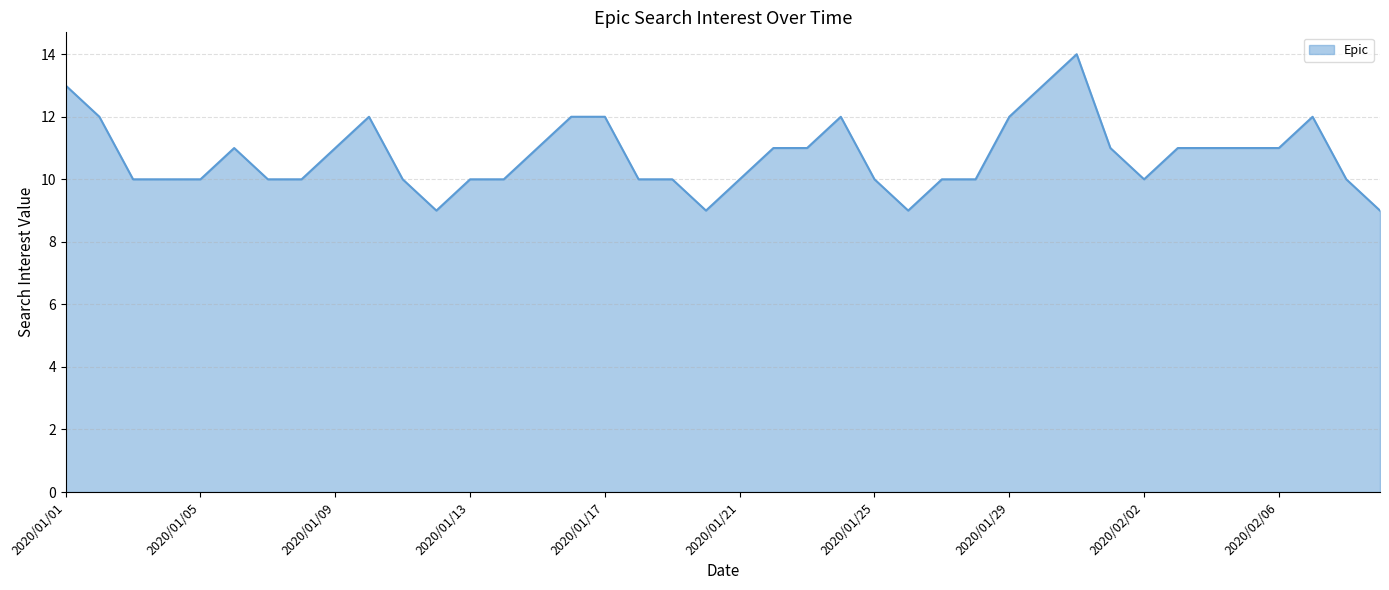

What is the minimum value shown in the chart?

9